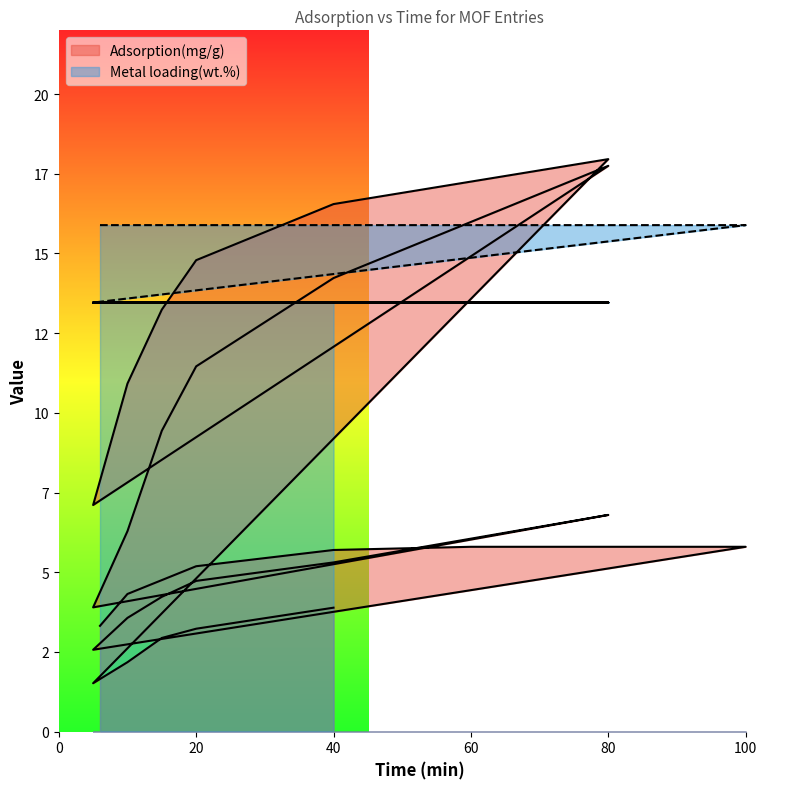

How many intersections are there between Adsorption(mg/g) and Metal loading(wt.%)?

4